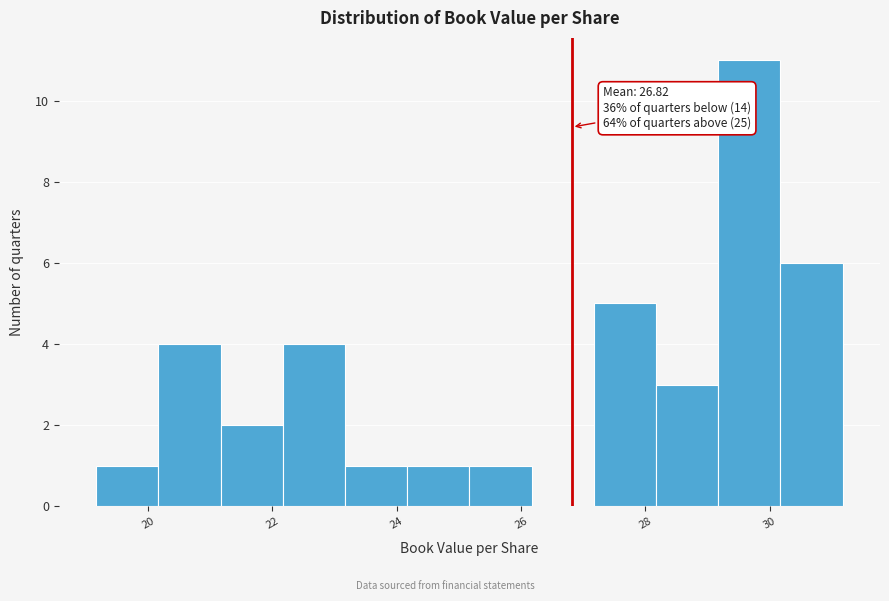

Over which range of the x-axis is the bar tallest?

29.2 to 30.2